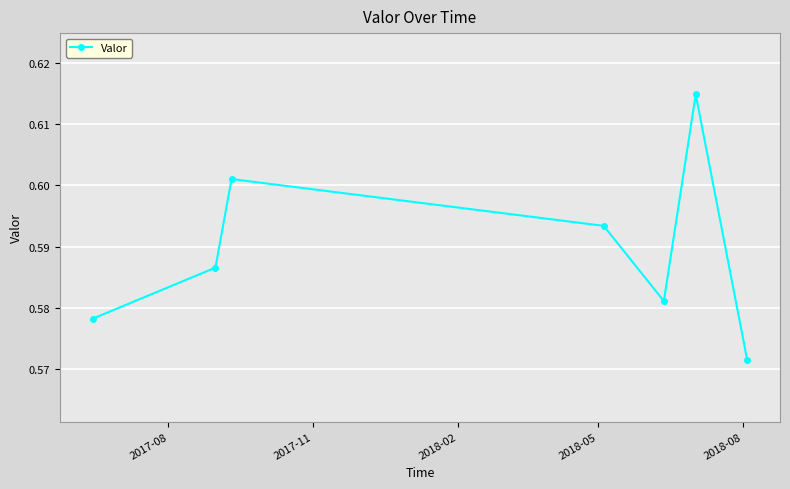

Count the values in the range 0 to 1.

7